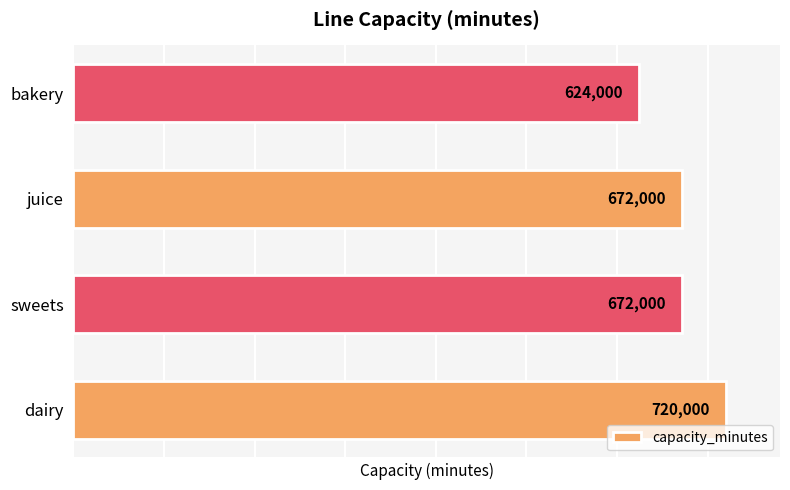

What is the average value?

672000